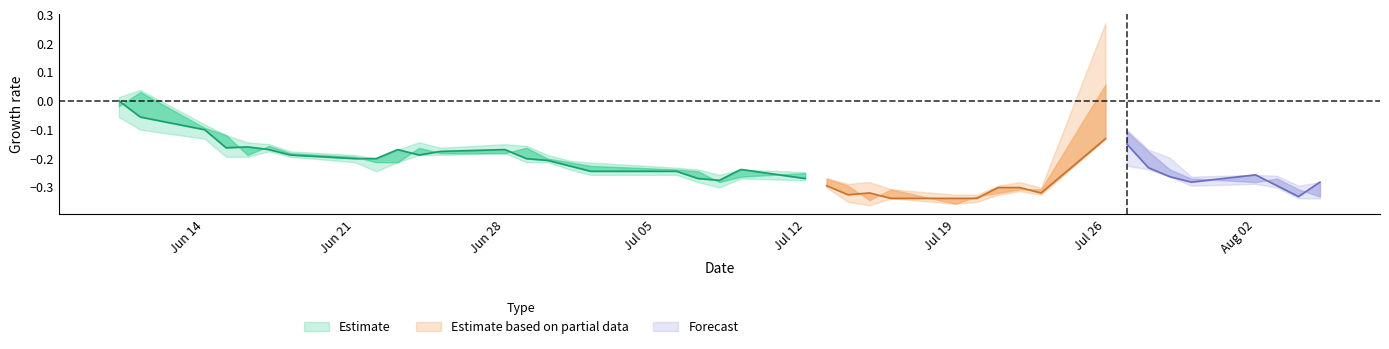

What is the label of the 14th point from the right?

26